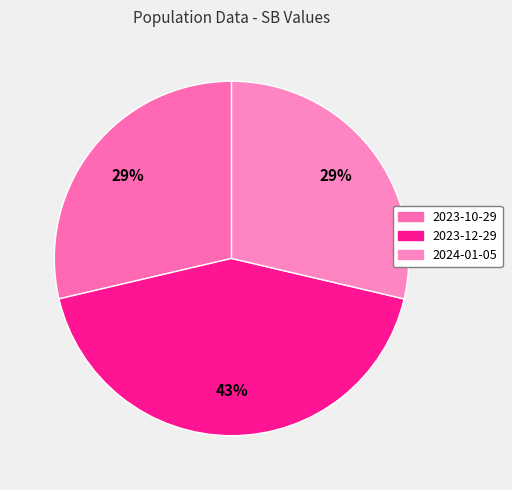

Is there a majority slice in this chart?

No